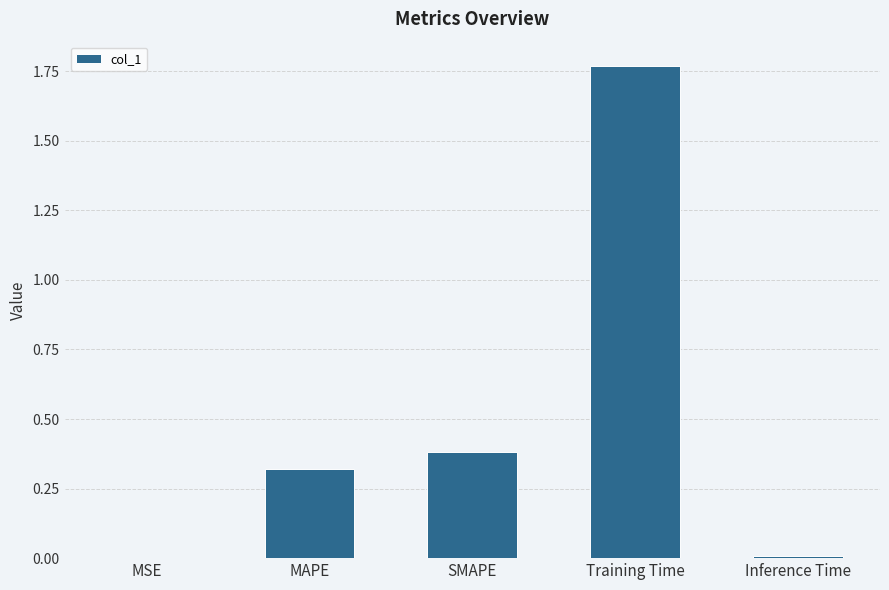

True or false: the data shows 0.4 at SMAPE.

True